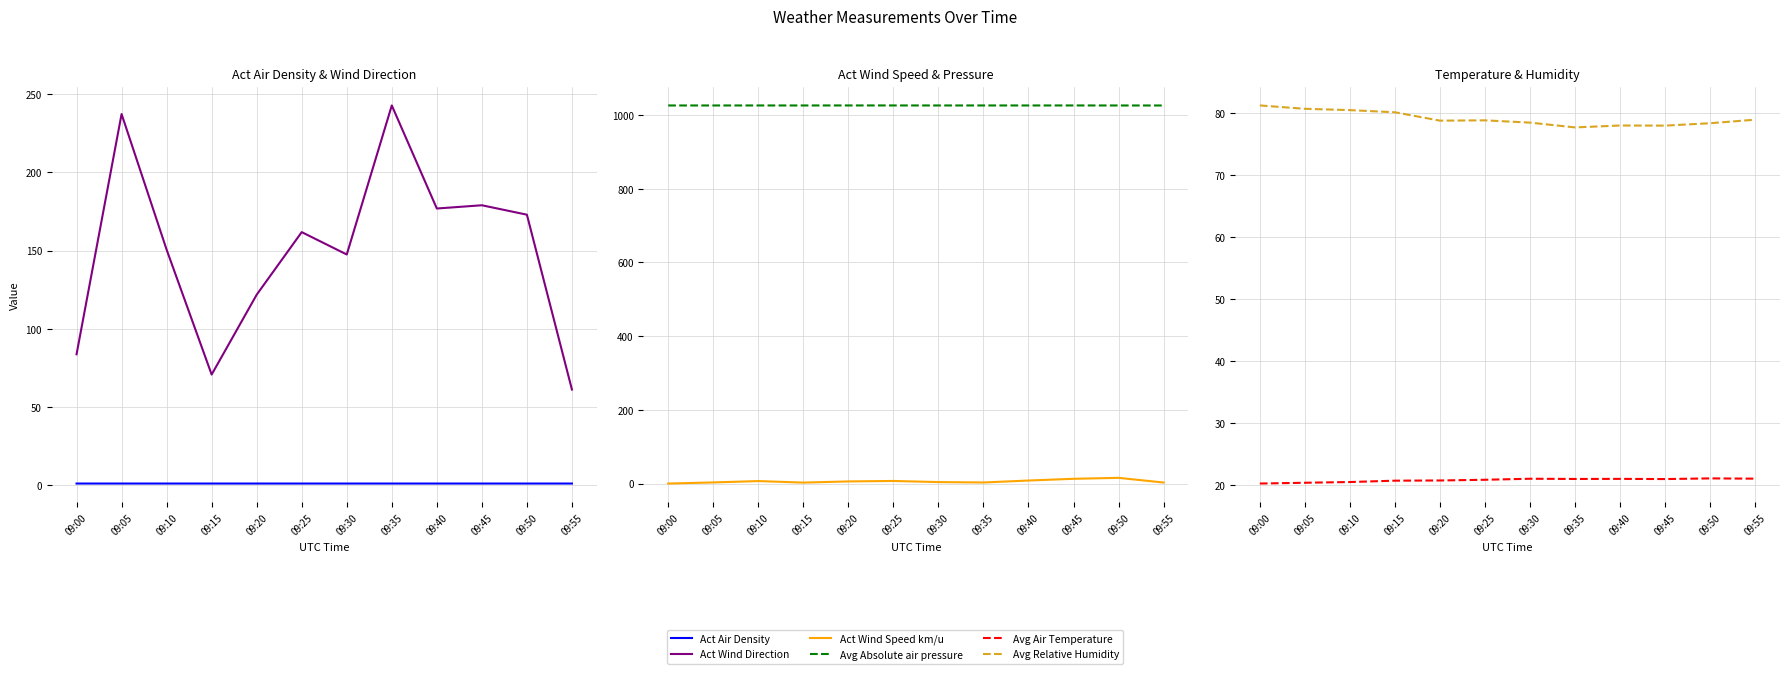

Which series changed the most between 09:10 and 09:15?

Act Wind Direction